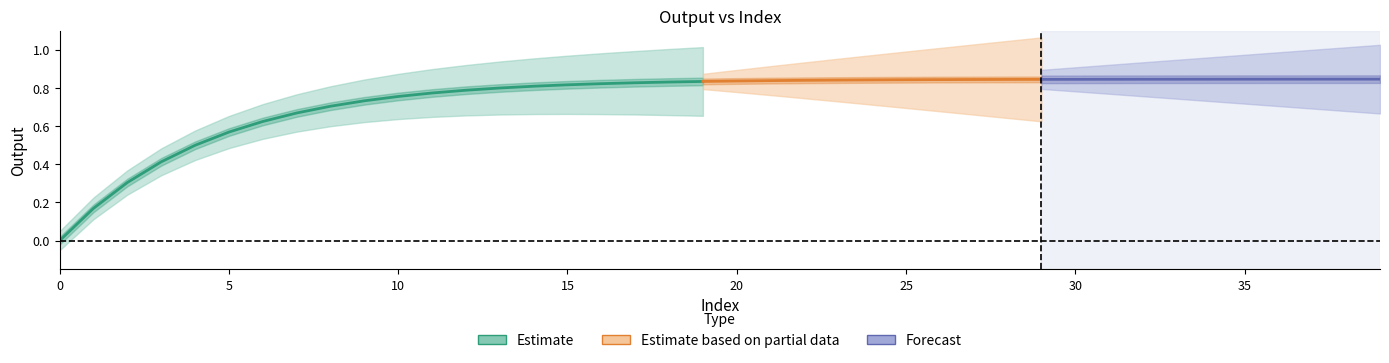

What is the change in value from 6 to 27?

+0.2